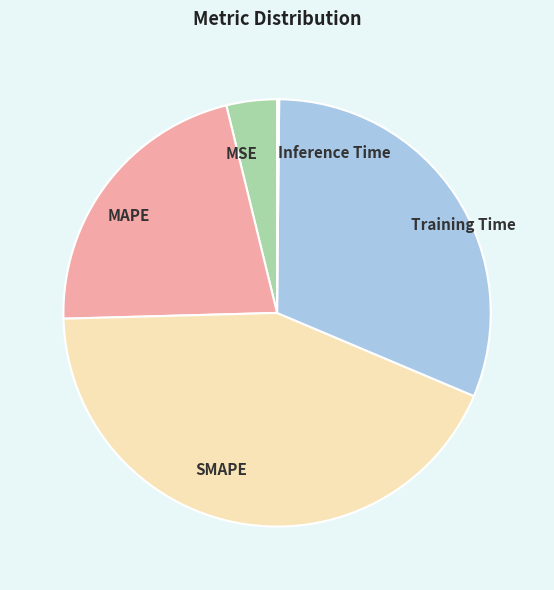

The Training Time slice represents 31% of the pie. True or false?

True